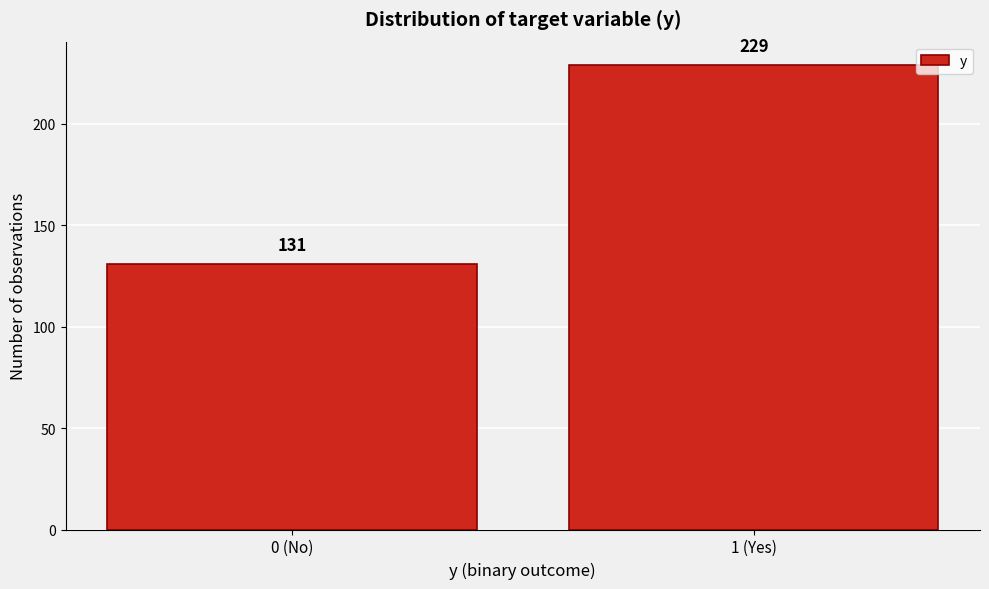

Reading right to left, list all the values displayed in this chart.

1 (Yes)=229	0 (No)=131